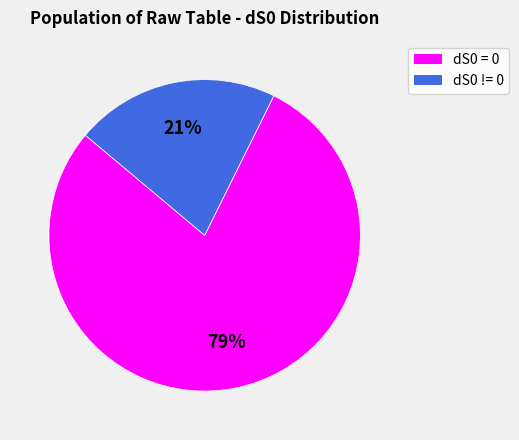

Count the number of slices in the pie.

2